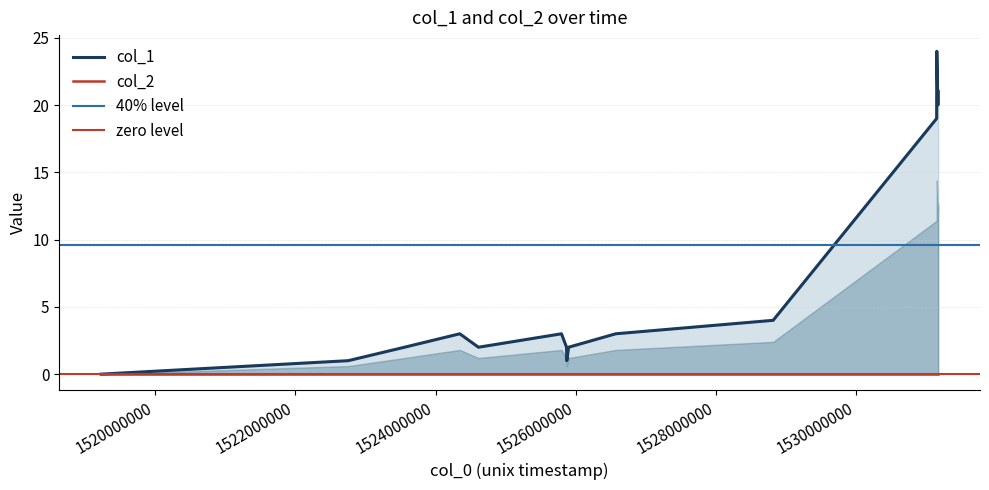

How many positive values are there?

14